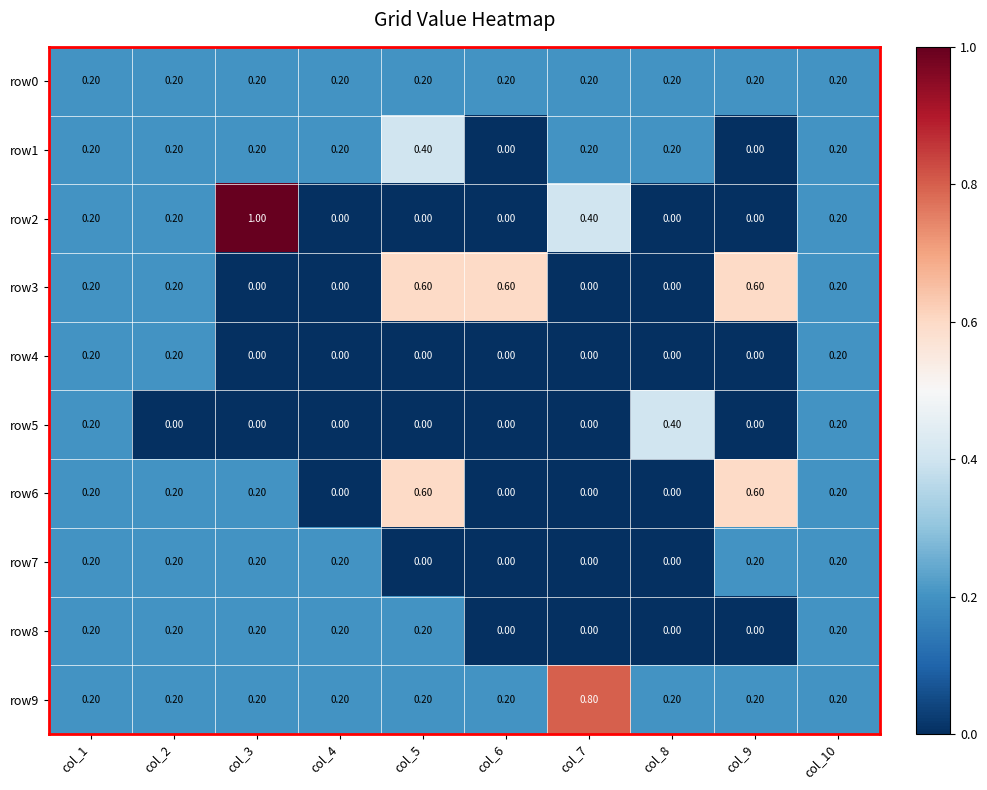

What is the difference between the maximum and minimum values in the row6 series?

0.6